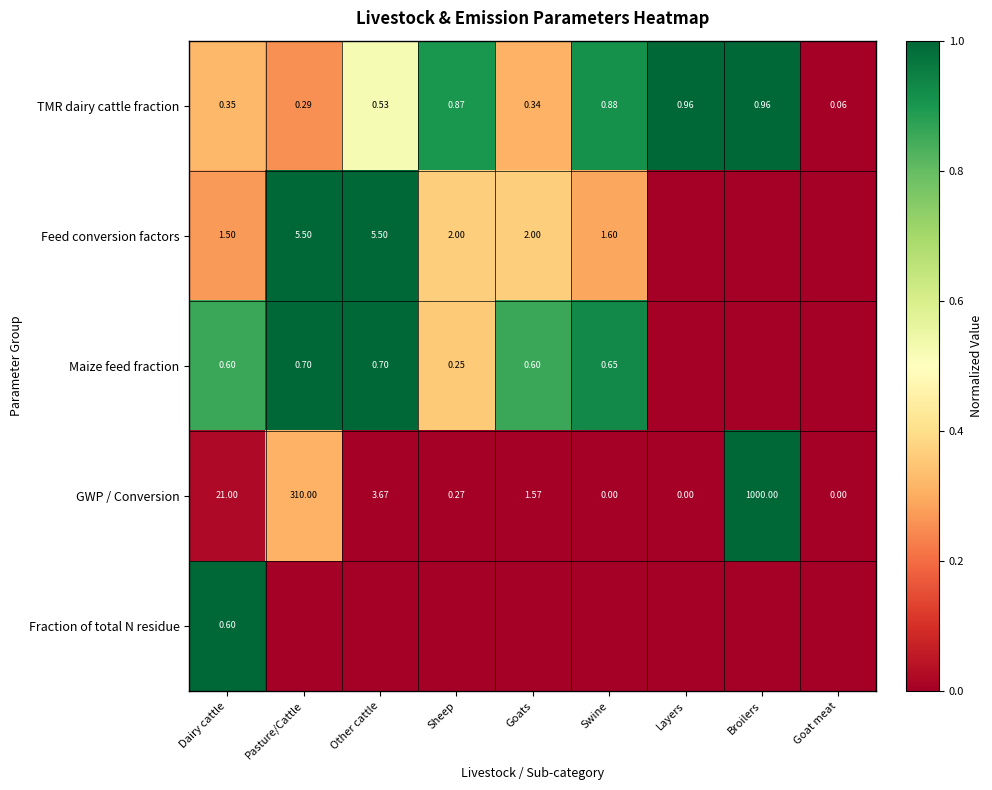

What is the total value across all series at Other cattle?

2.5